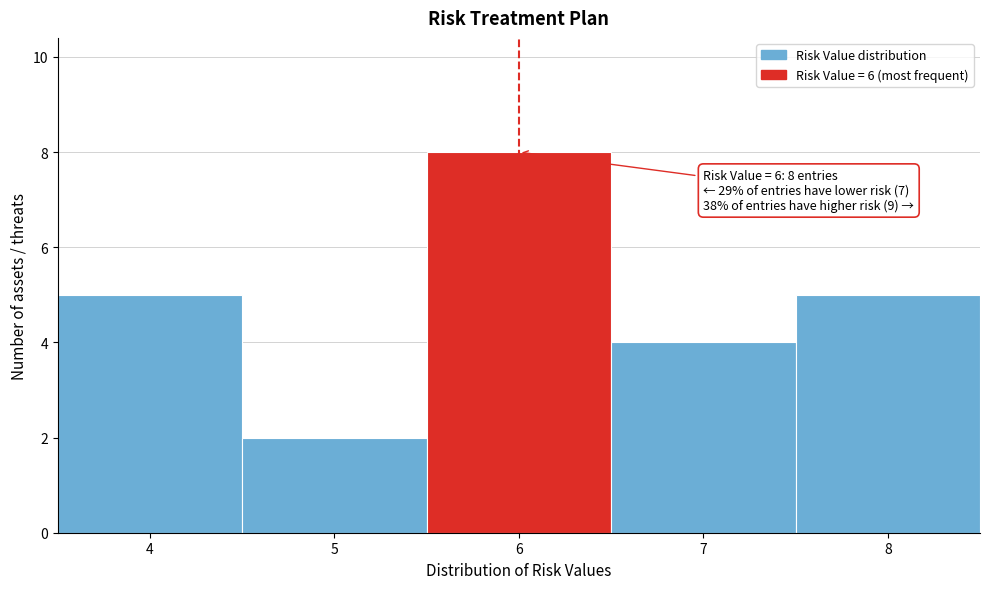

Which range on the x-axis has the tallest bar?

5.5 to 6.5